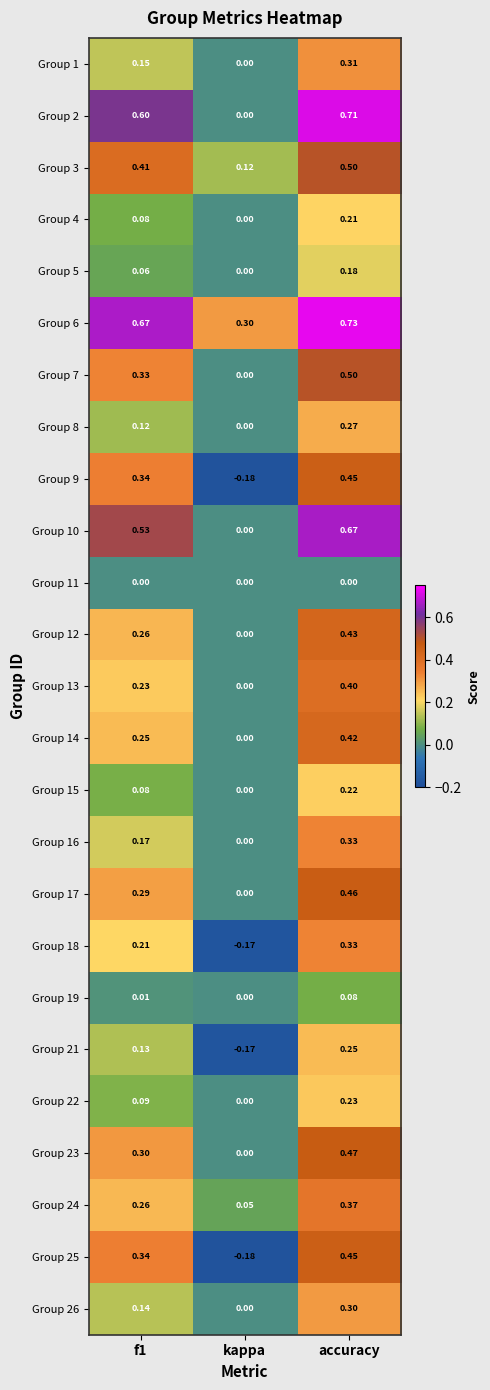

At which label is Group 15 closest to 0?

kappa